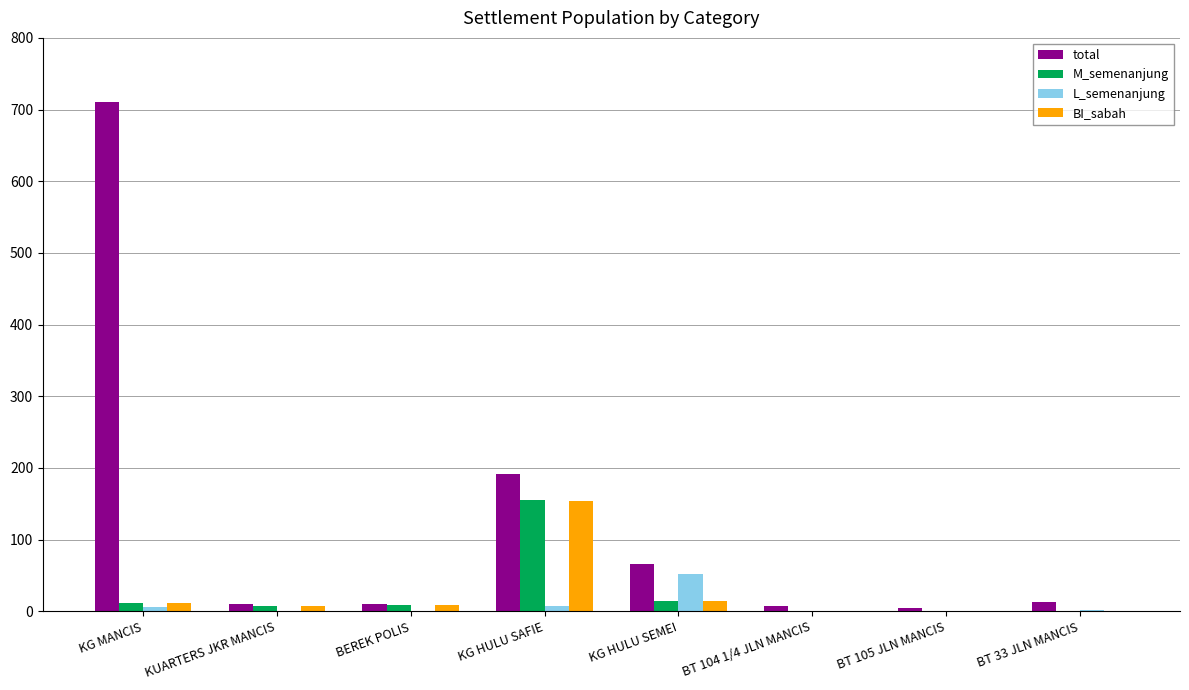

What is the sum of all total values?

1013